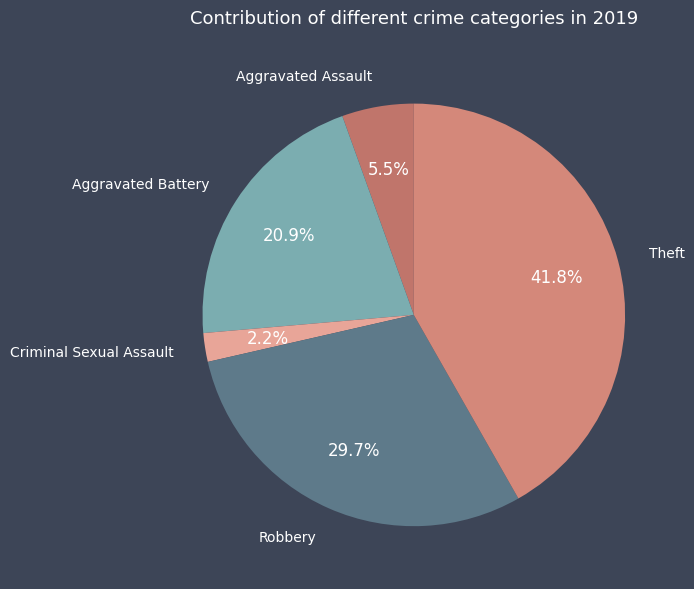

Is Criminal Sexual Assault the majority of the pie?

No